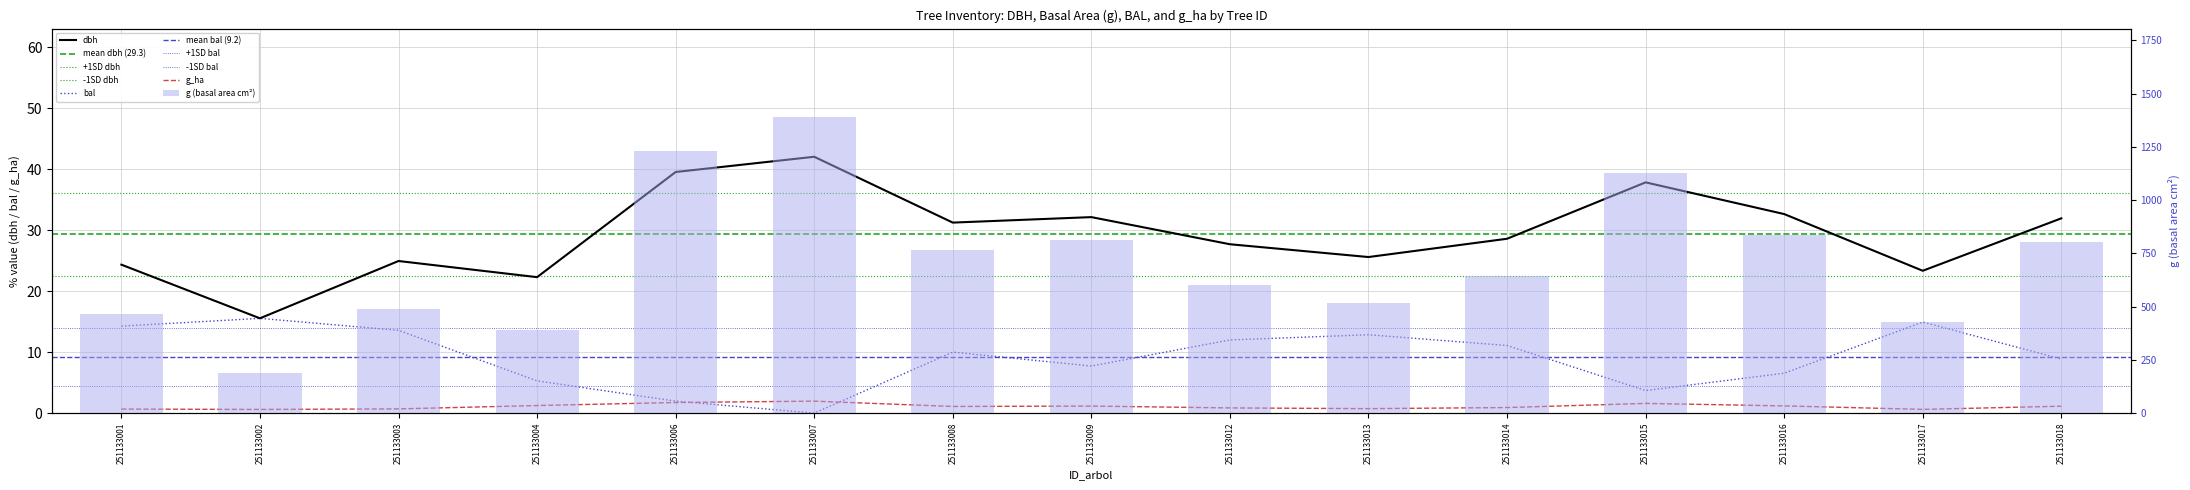

At 251133004, list the series in order from smallest to largest.

g_ha, bal, dbh, g